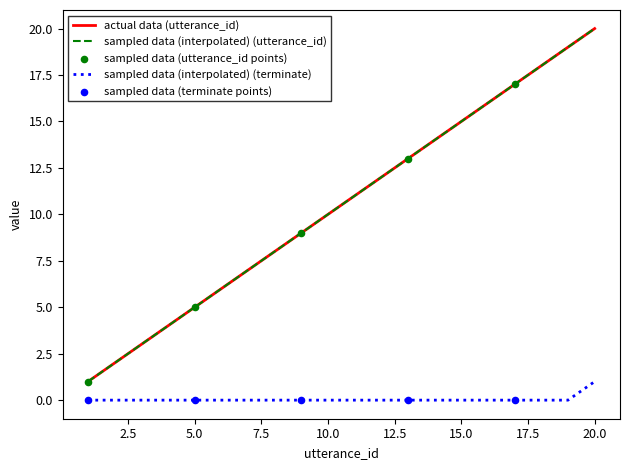

What are all the series names shown in the legend?

utterance_id, terminate